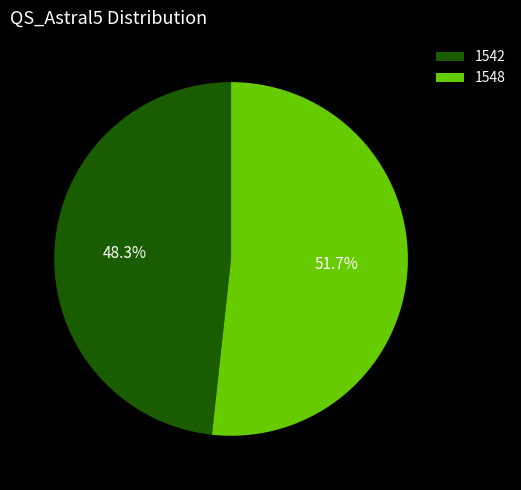

To the nearest percent, what portion does 1548 represent?

52%